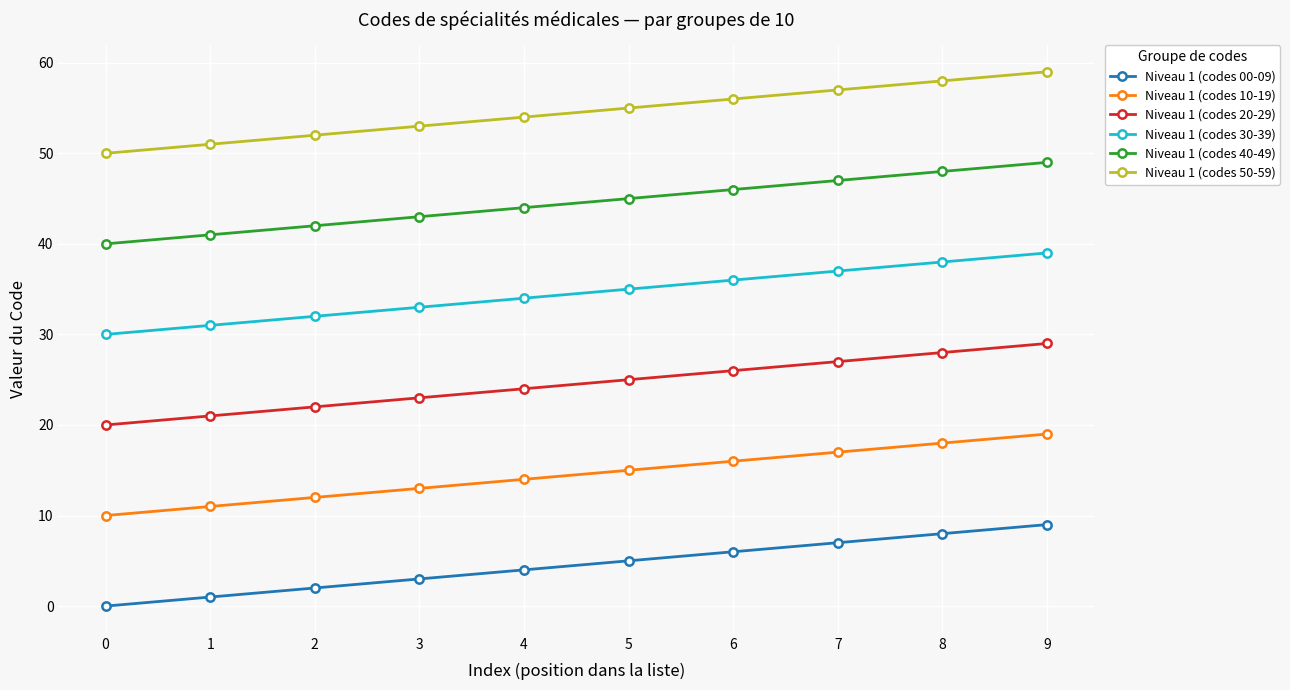

How many series are shown in this chart?

6